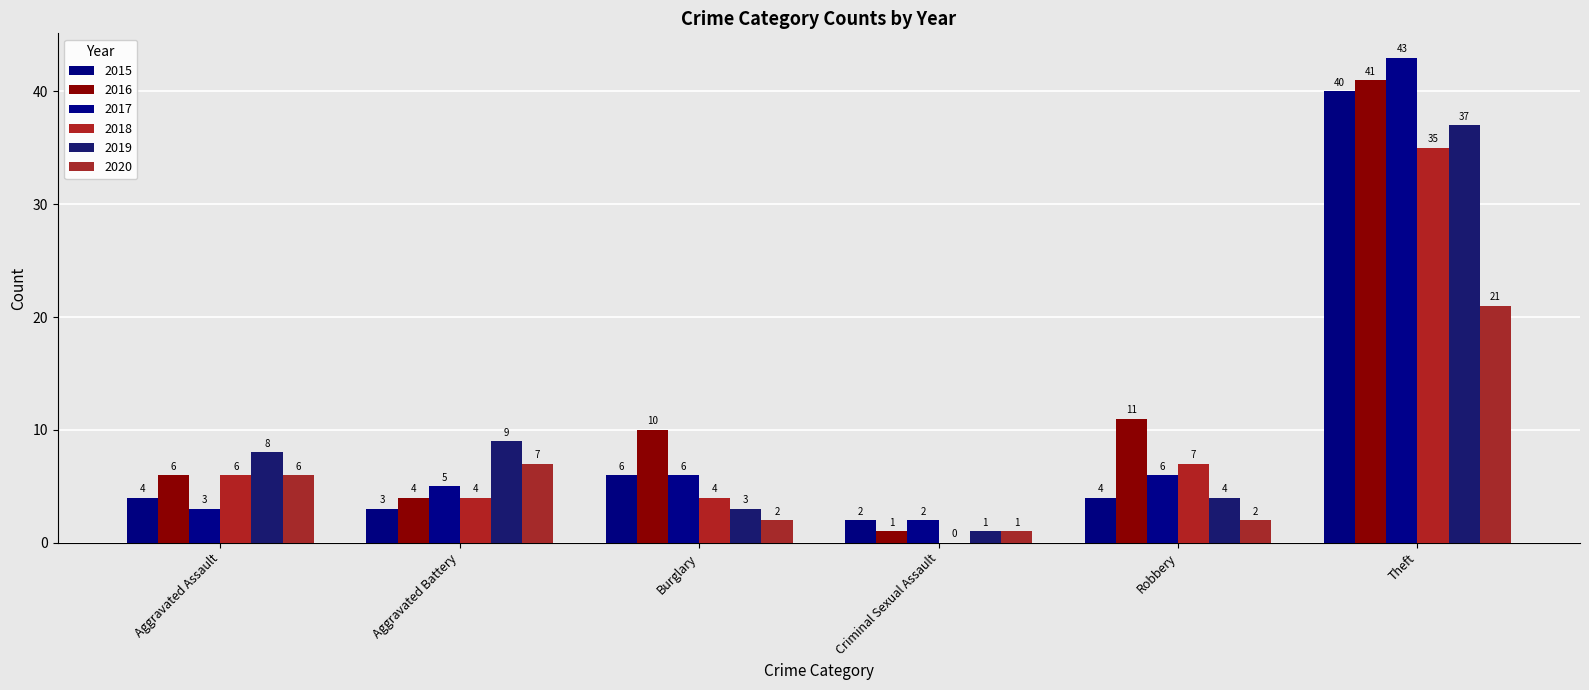

How many groups of bars are there?

6